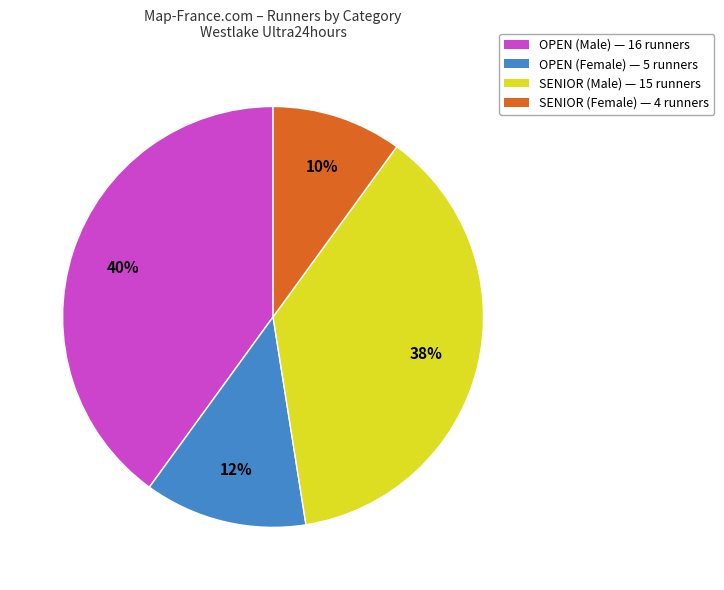

Rank the categories by value from lowest to highest.

SENIOR (Female) — 4 runners, OPEN (Female) — 5 runners, SENIOR (Male) — 15 runners, OPEN (Male) — 16 runners